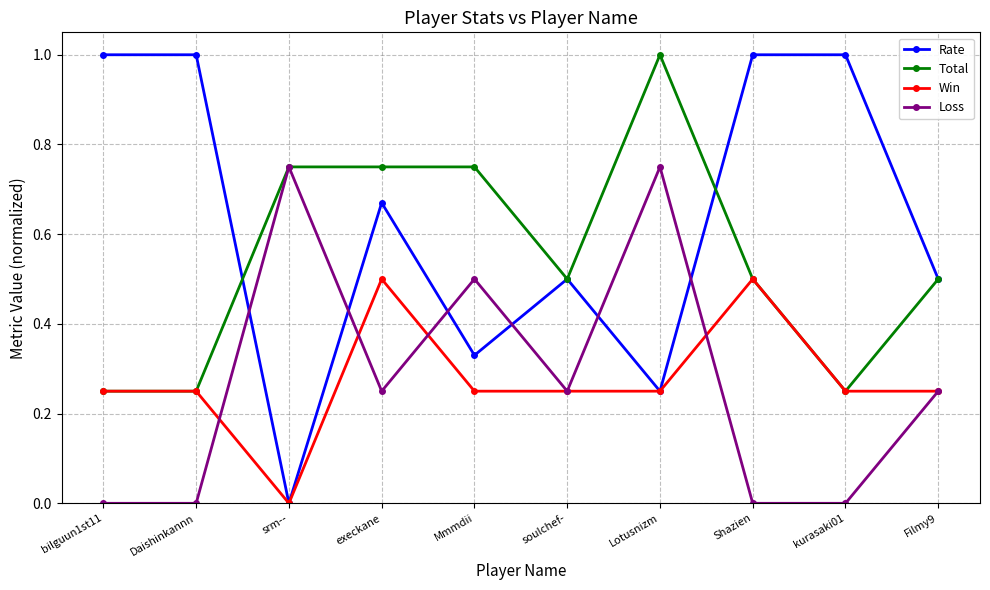

How many interior local peaks does the Loss series have?

3